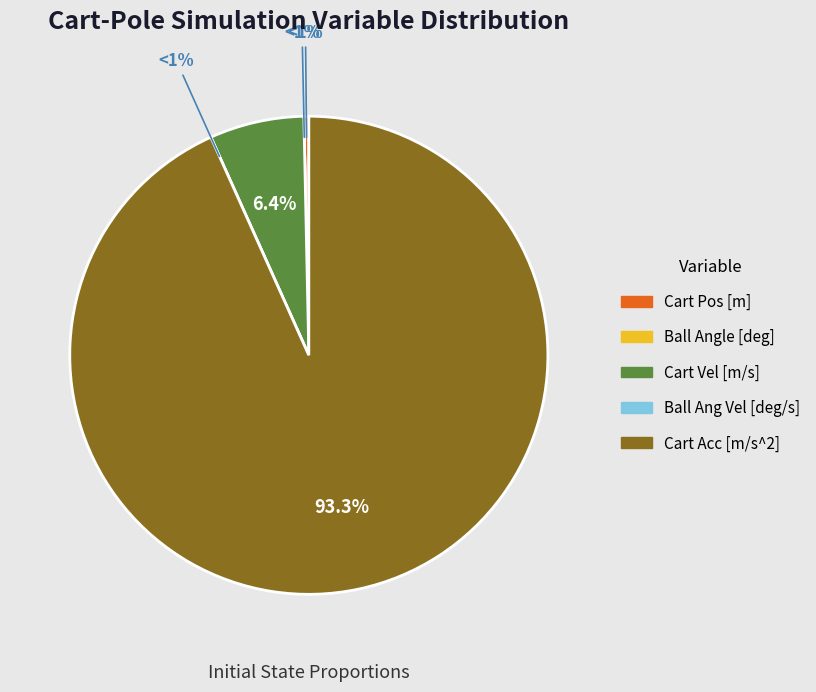

Rank the categories by value from highest to lowest.

Cart Acc [m/s^2], Cart Vel [m/s], Cart Pos [m], Ball Angle [deg], Ball Ang Vel [deg/s]